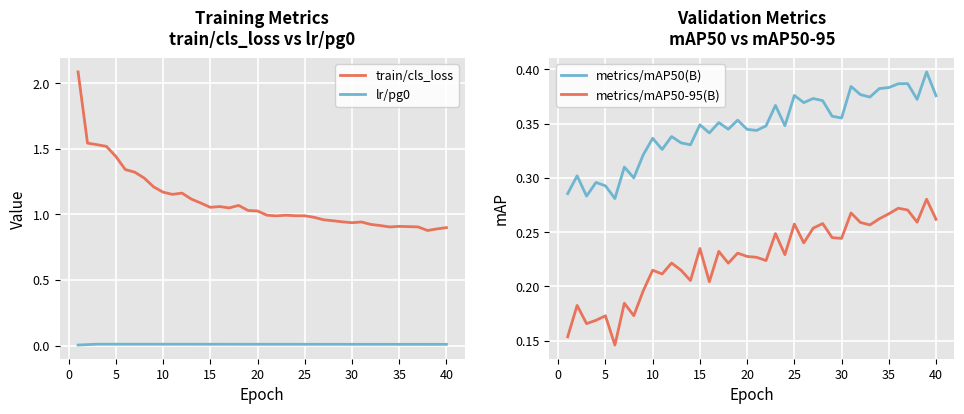

True or false: lr/pg0 and train/cls_loss intersect in this chart.

False